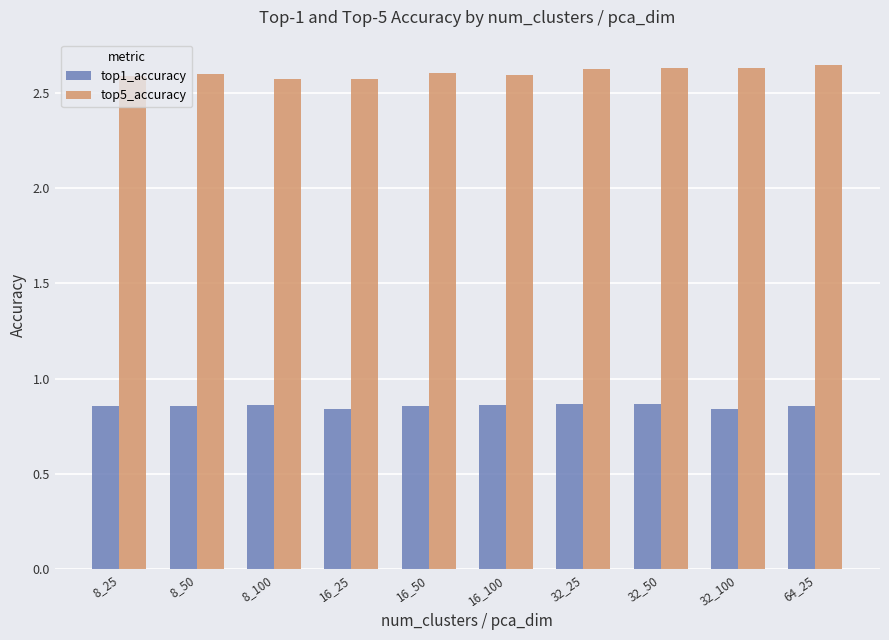

What is the spread (max minus min) of values at 32_25?

1.8